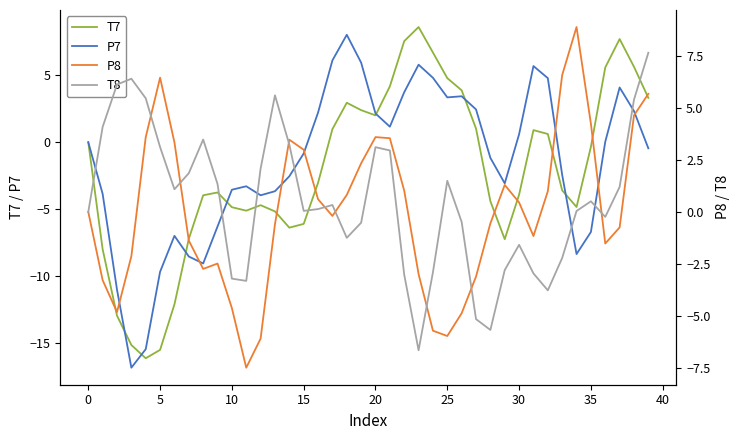

Is it true that P7 equals -4.5 at 35?

False